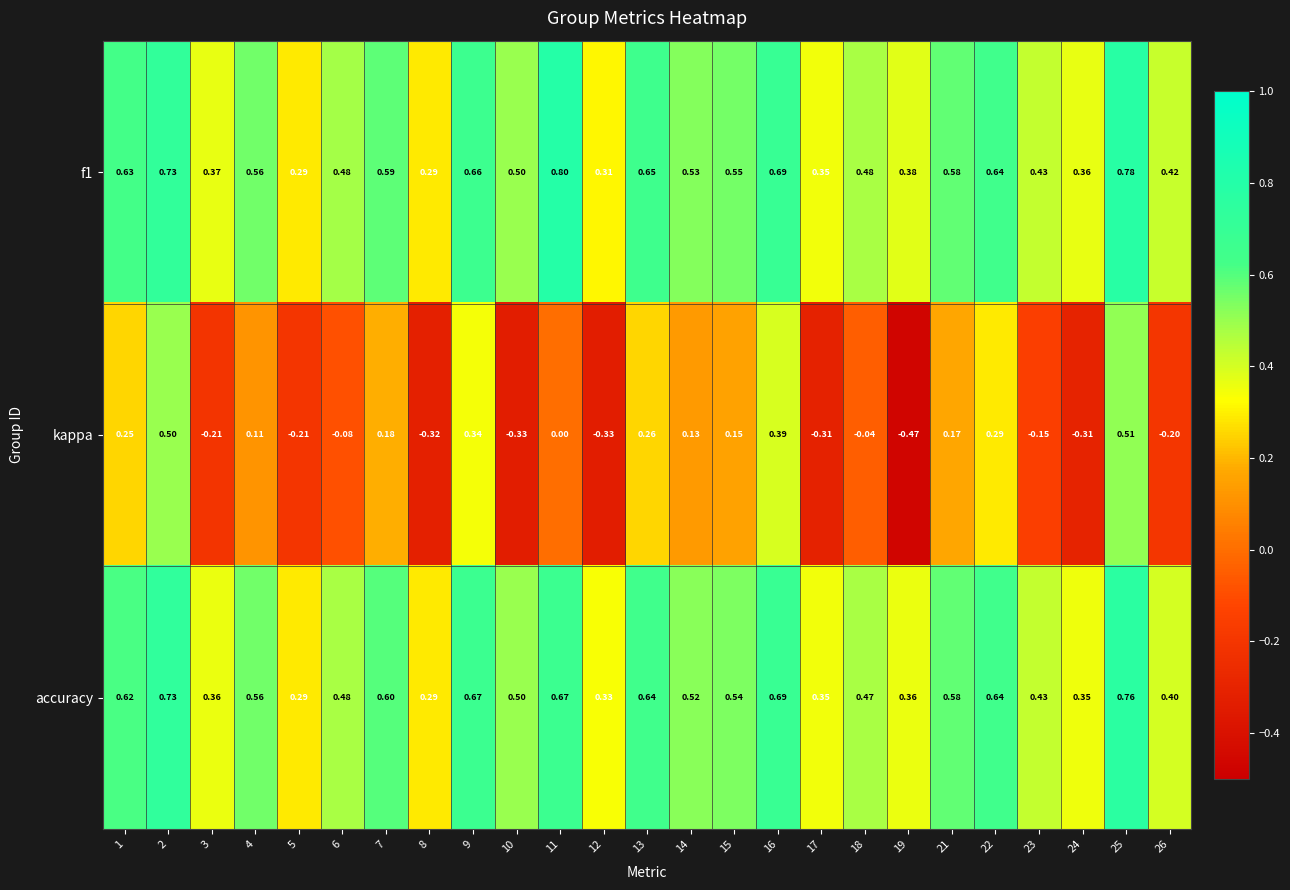

Which series has the largest range (max minus min)?

kappa